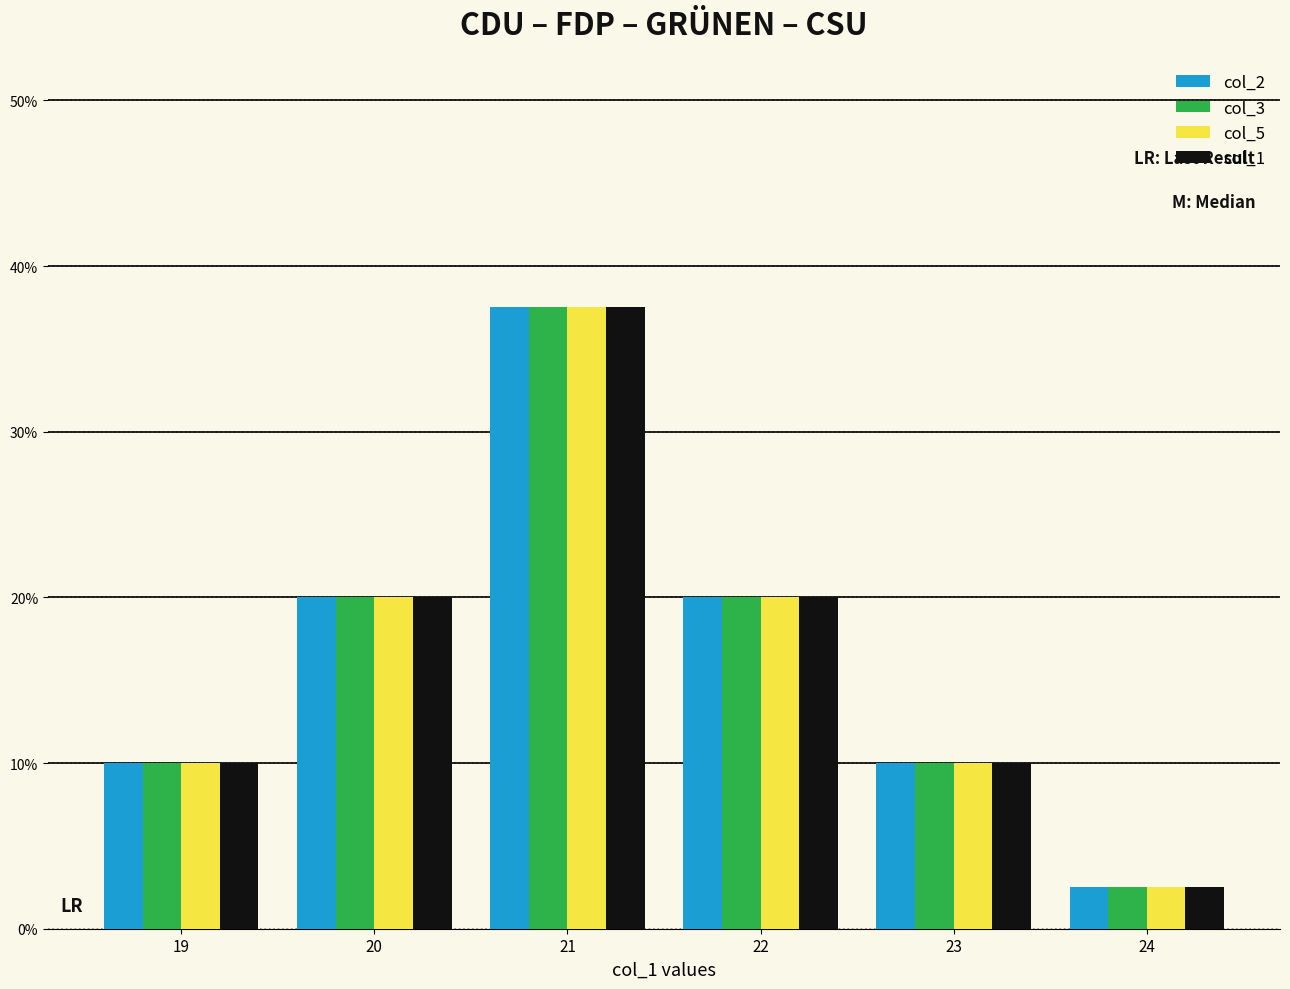

How many bars are there in each group?

4